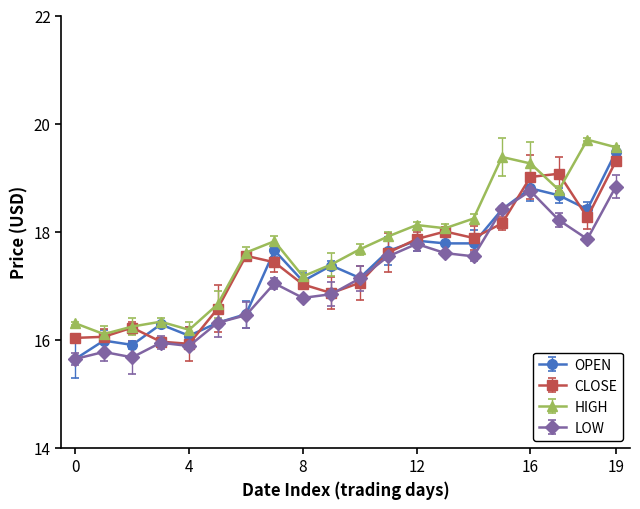

How many interior local peaks does the OPEN series have?

6